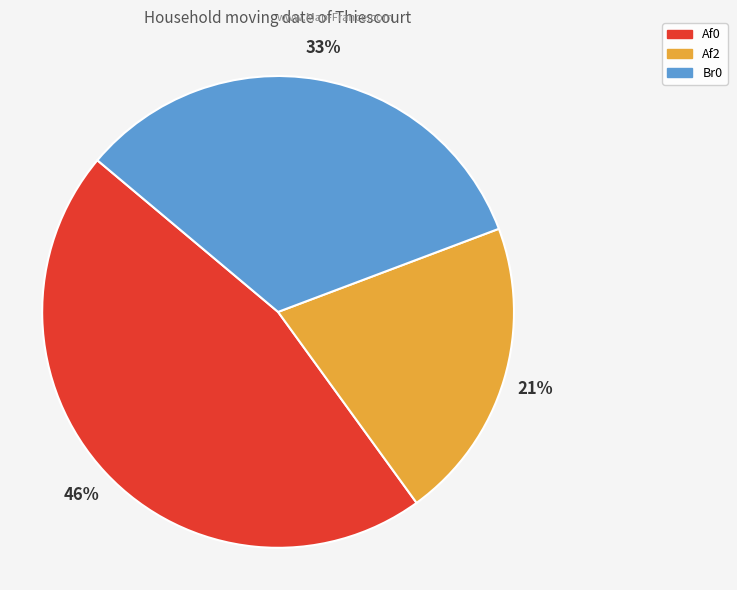

Is there a majority slice in this chart?

No